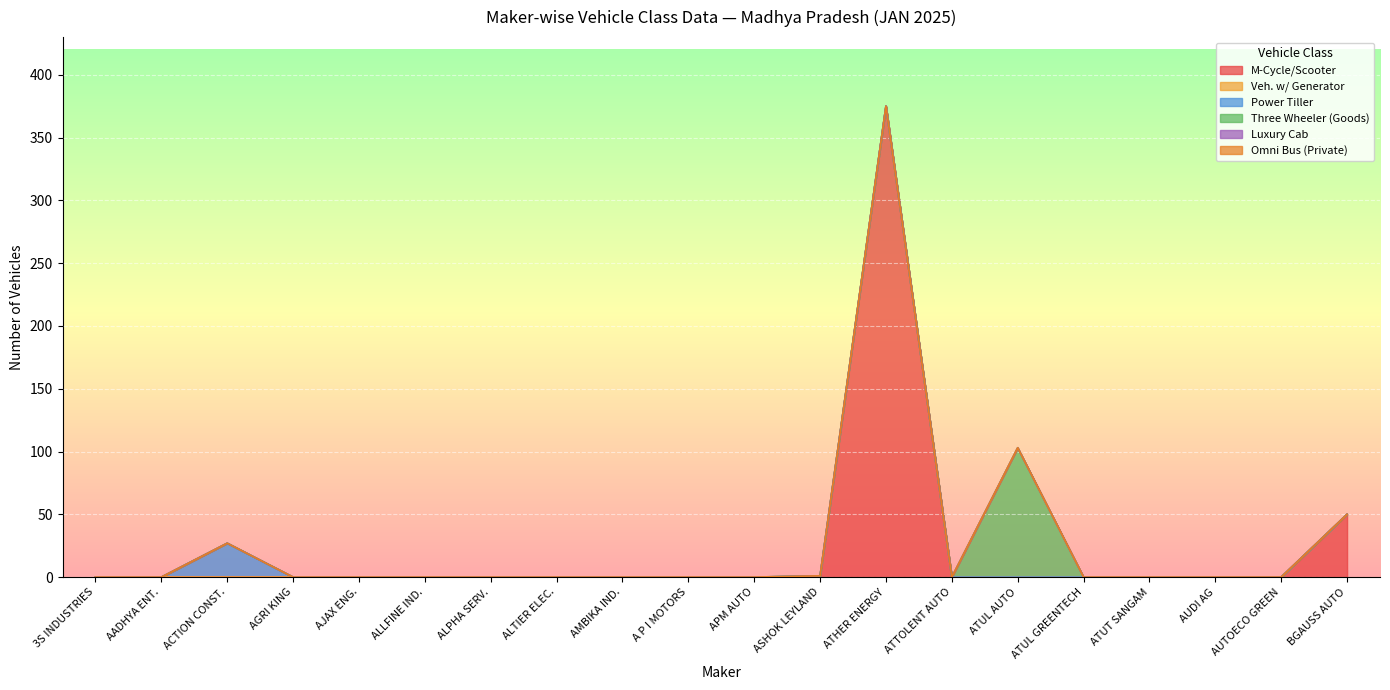

Between AJAX ENGINEERING and ALPHA SERVICES, which series saw the biggest shift?

M-Cycle/Scooter